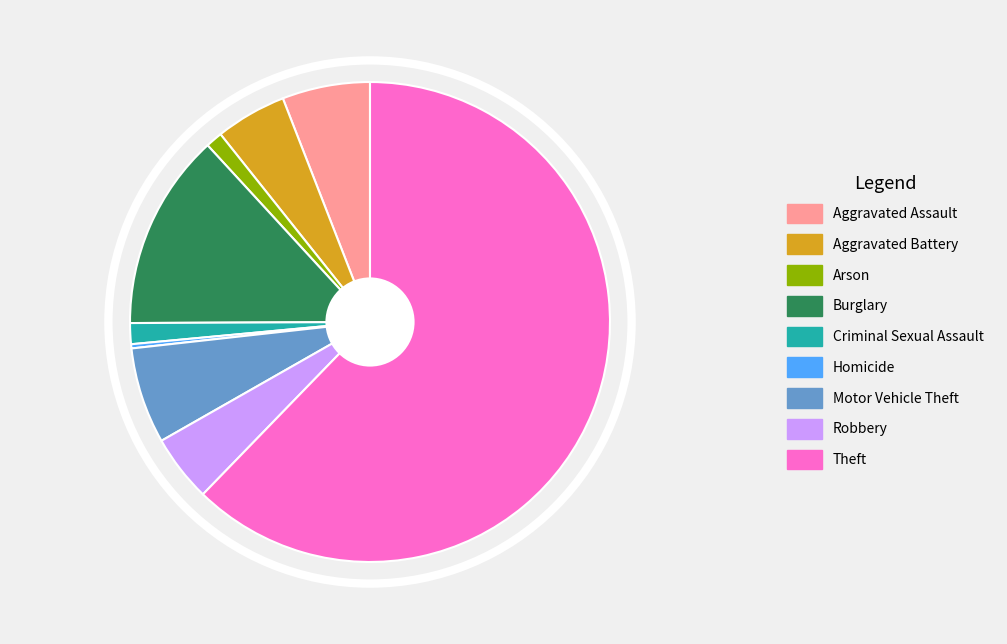

True or false: Aggravated Battery accounts for 5% of the total.

True